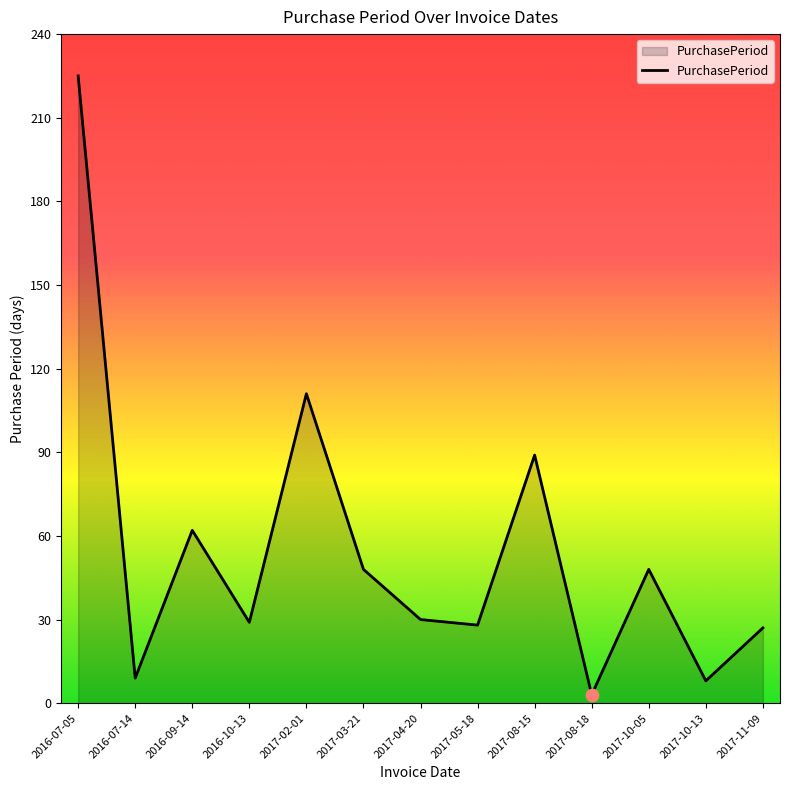

Between 2017-03-21 and 2016-09-14, which is larger?

2016-09-14